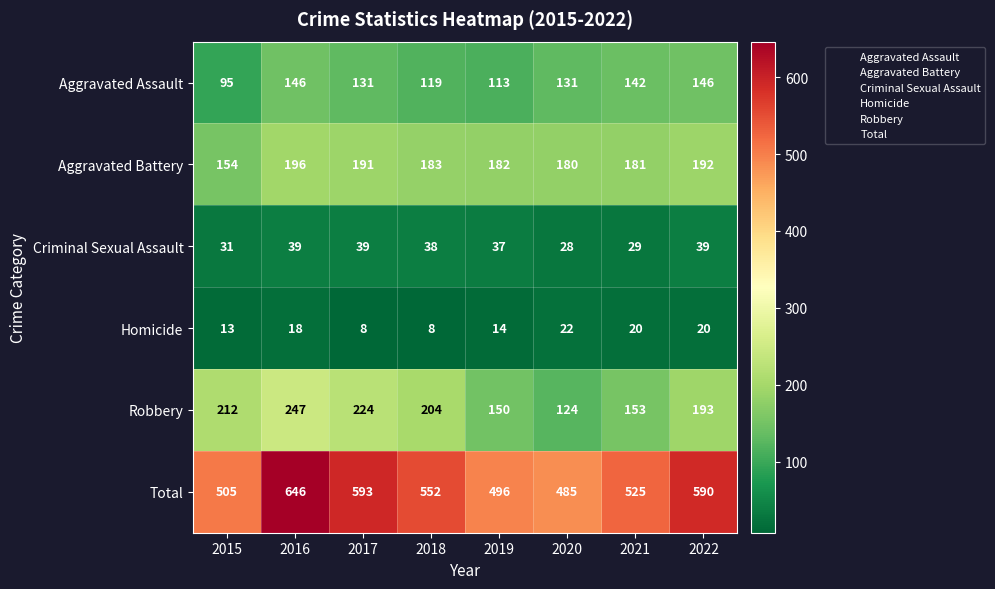

At which category does the chart reach its peak across all series?

2016